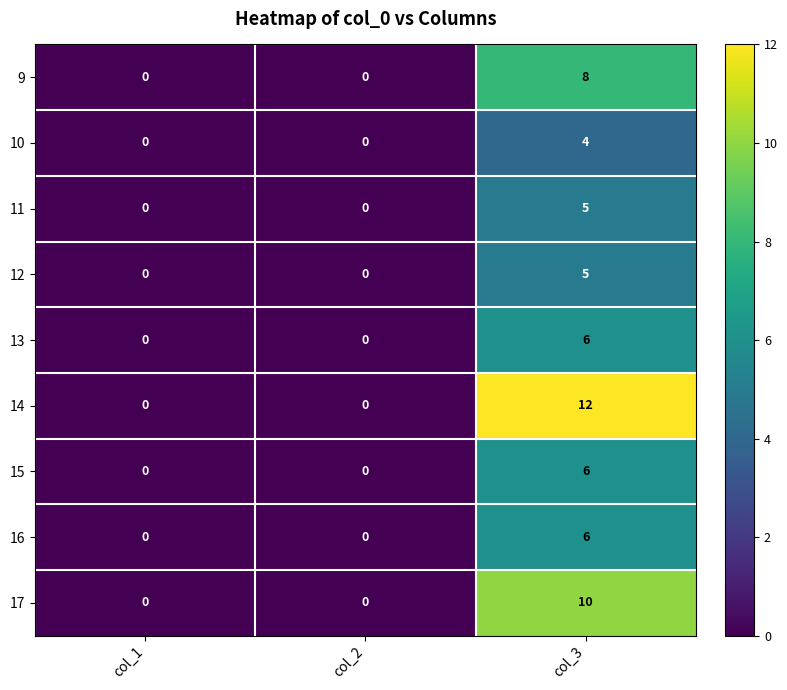

Reading right to left, extract all data points from this chart.

9: col_3=8	col_2=0	col_1=0
10: col_3=4	col_2=0	col_1=0
11: col_3=5	col_2=0	col_1=0
12: col_3=5	col_2=0	col_1=0
13: col_3=6	col_2=0	col_1=0
14: col_3=12	col_2=0	col_1=0
15: col_3=6	col_2=0	col_1=0
16: col_3=6	col_2=0	col_1=0
17: col_3=10	col_2=0	col_1=0